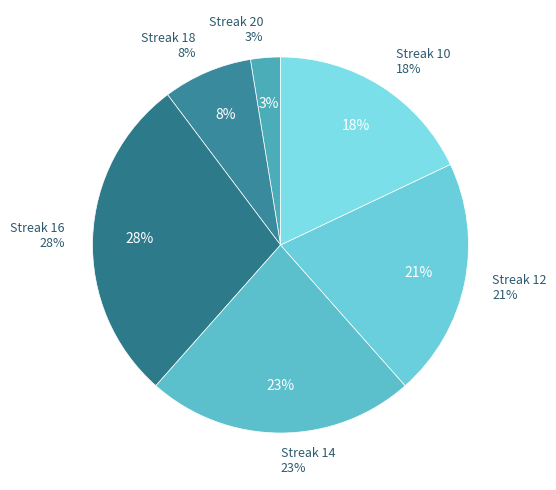

True or false: 18 accounts for 16% of the total.

False